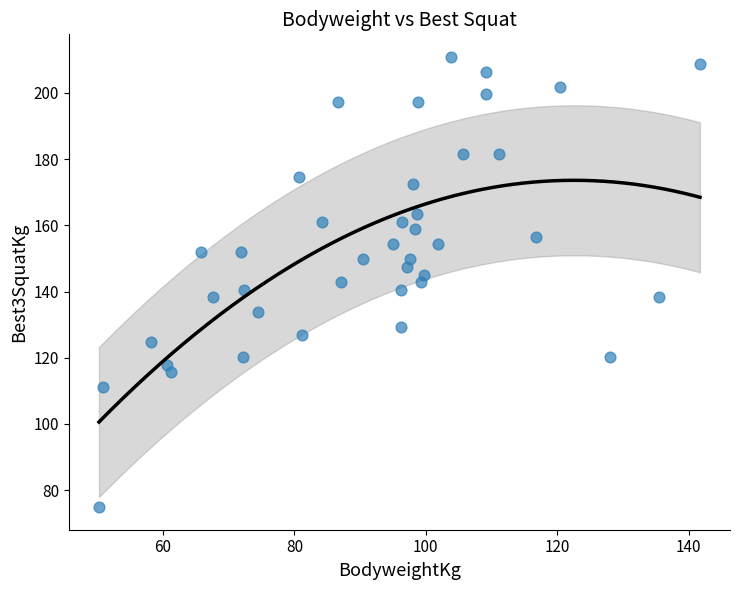

What is the range of X values (max minus min)?

91.4